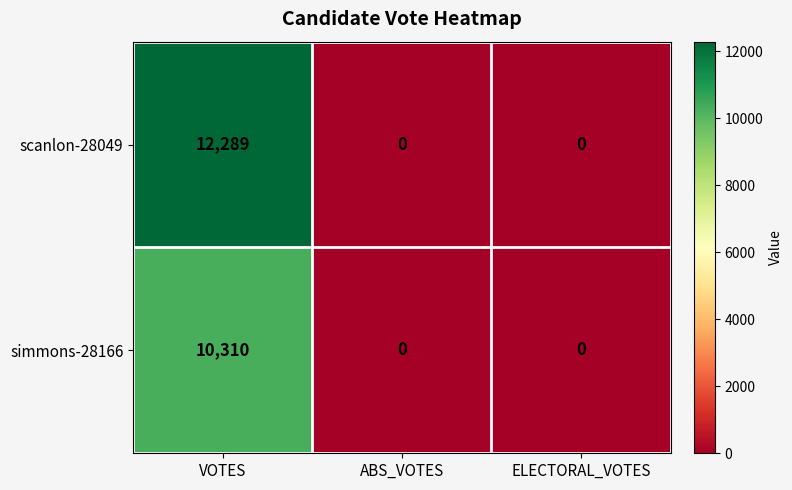

Count the number of data series in this chart.

2